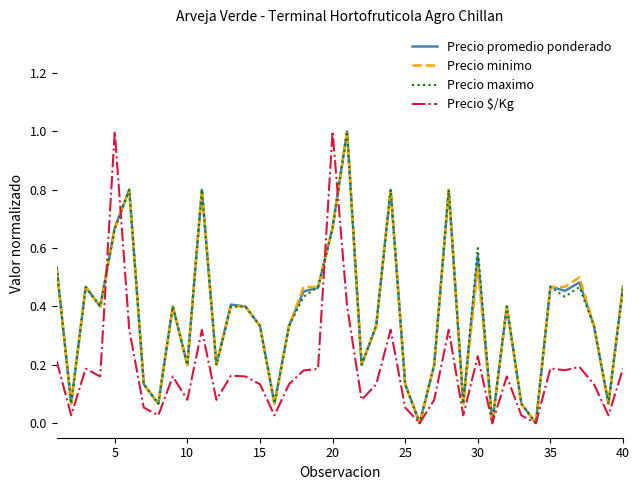

What is the maximum value for Precio promedio ponderado?

1.0